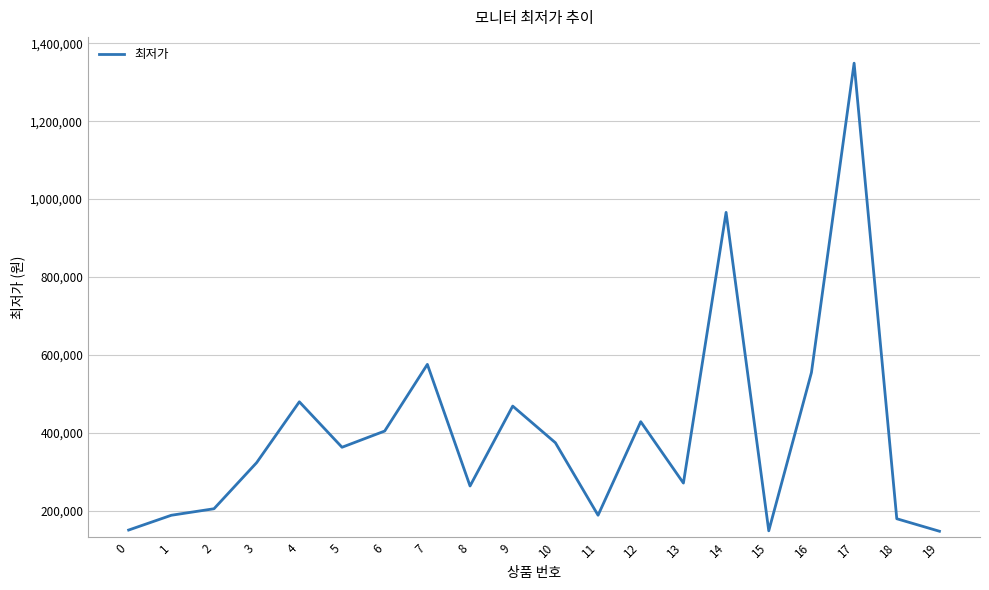

How many interior local peaks (higher than both neighbors) does the data have?

6